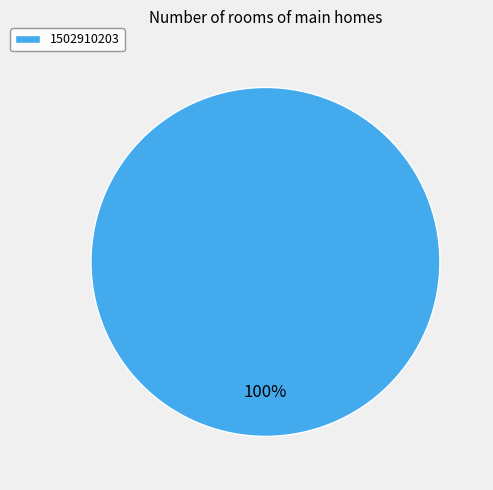

Is it true that 1502910203 is 91% of the pie?

False